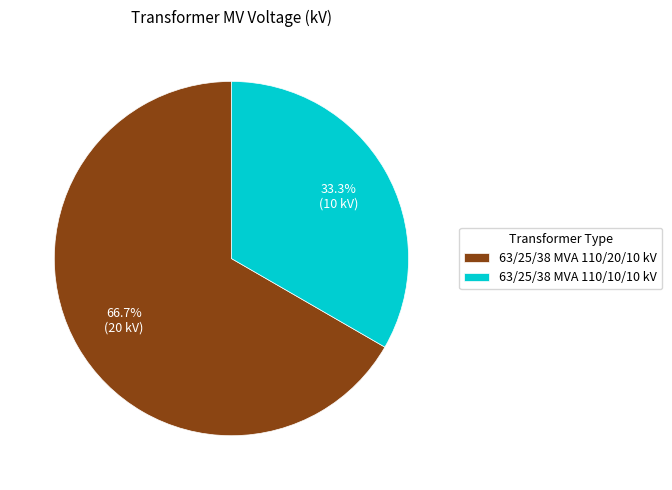

Between 63/25/38 MVA 110/20/10 kV and 63/25/38 MVA 110/10/10 kV, which is larger?

63/25/38 MVA 110/20/10 kV